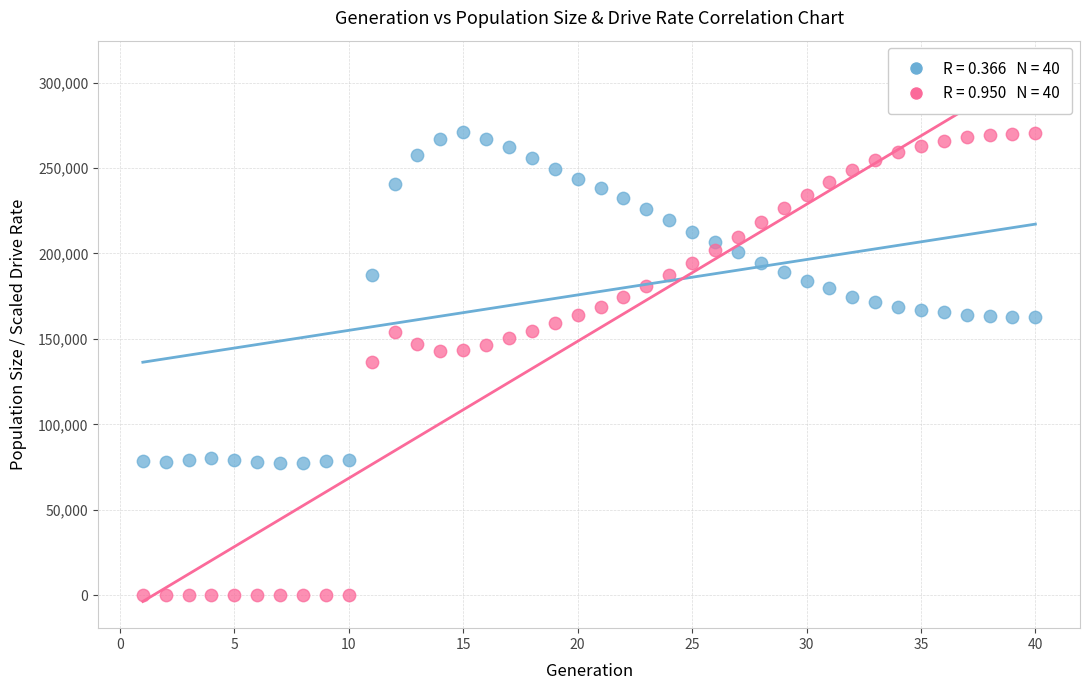

Across all data points, what is the range of Y values (max minus min)?

270858.0